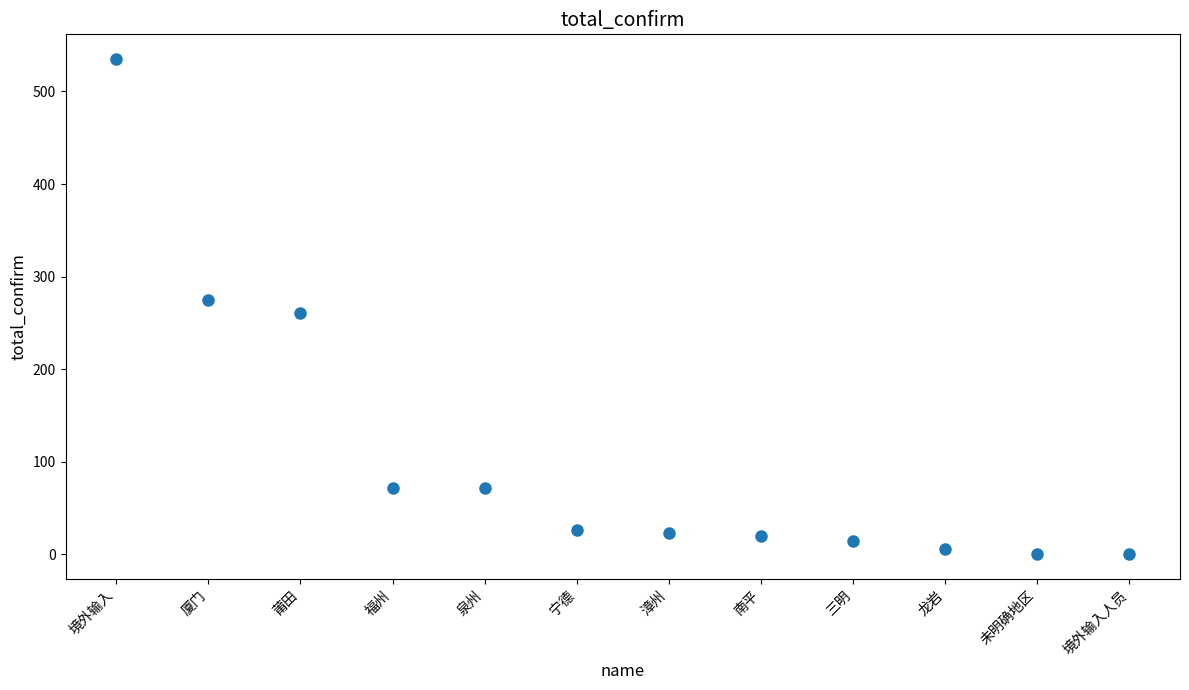

What is the range of Y values (max minus min)?

535